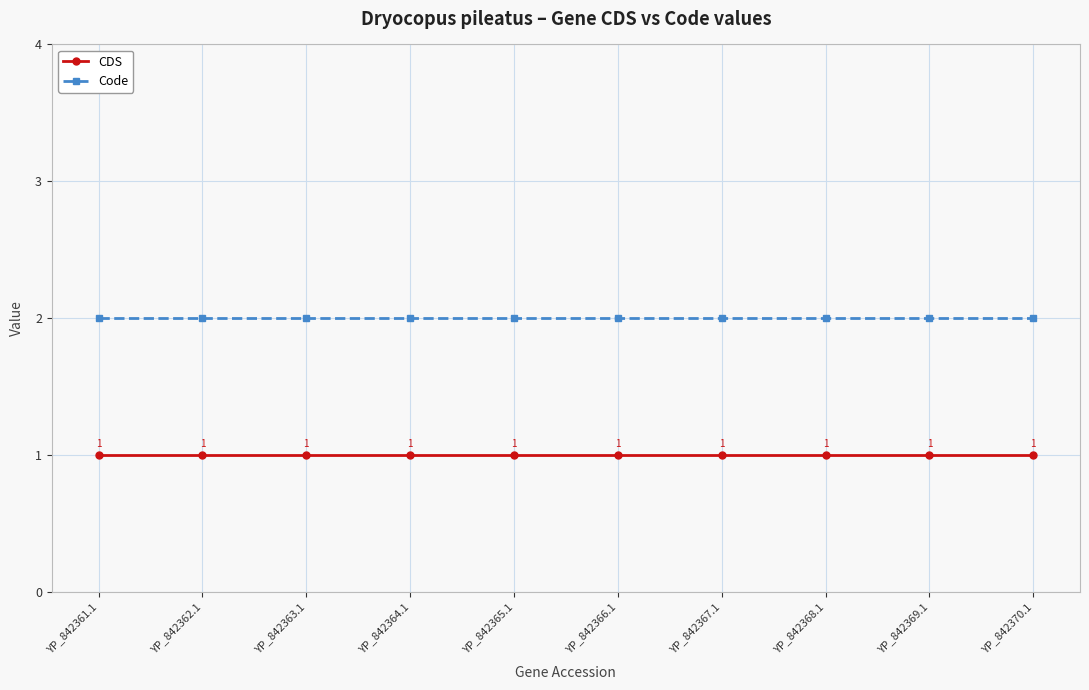

How many series are shown in this chart?

2